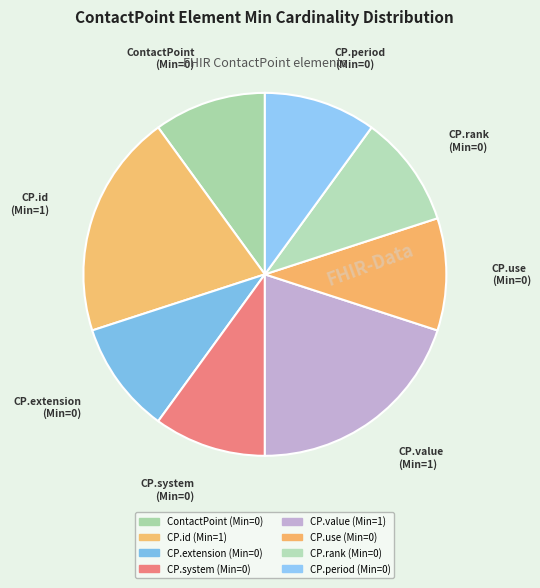

Count the number of slices in the pie.

8